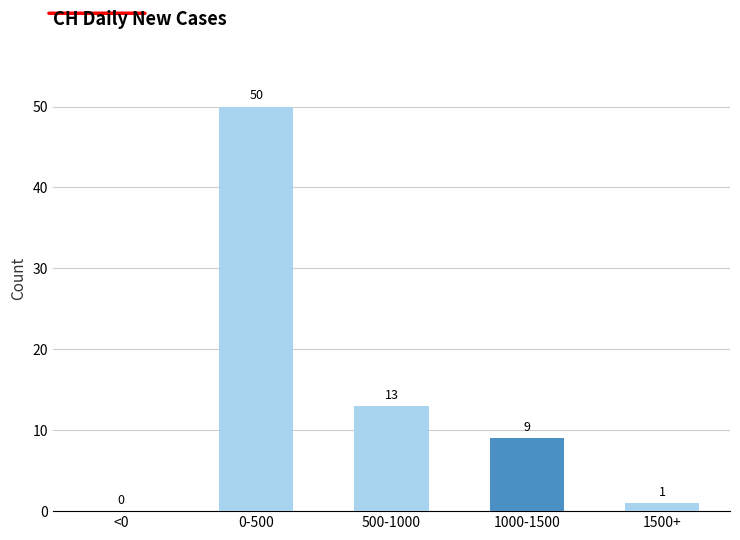

Reading left to right, extract all data points from this chart.

<0=0	0-500=50	500-1000=13	1000-1500=9	1500+=1